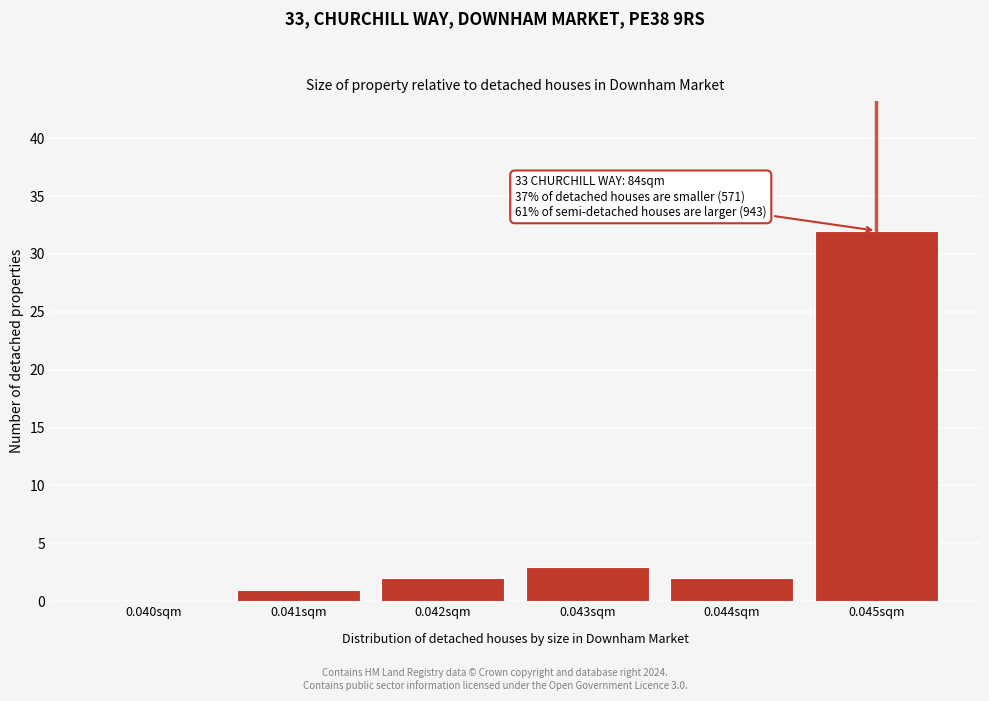

Reading left to right, extract all data points from this chart.

0.040sqm=0	0.041sqm=1	0.042sqm=2	0.043sqm=3	0.044sqm=2	0.045sqm=32